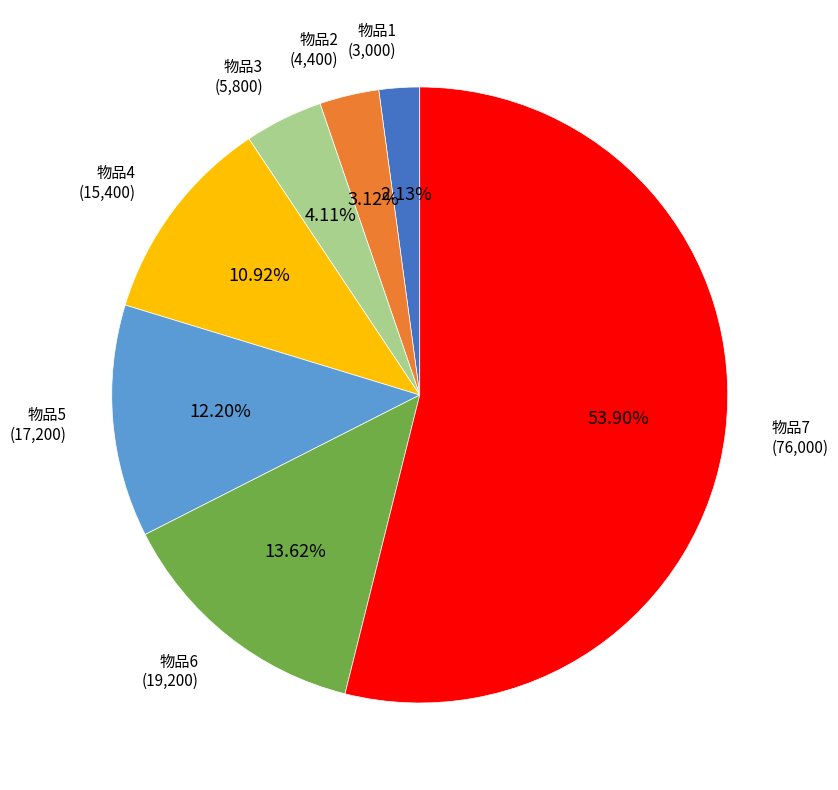

How many segments does this pie chart have?

7